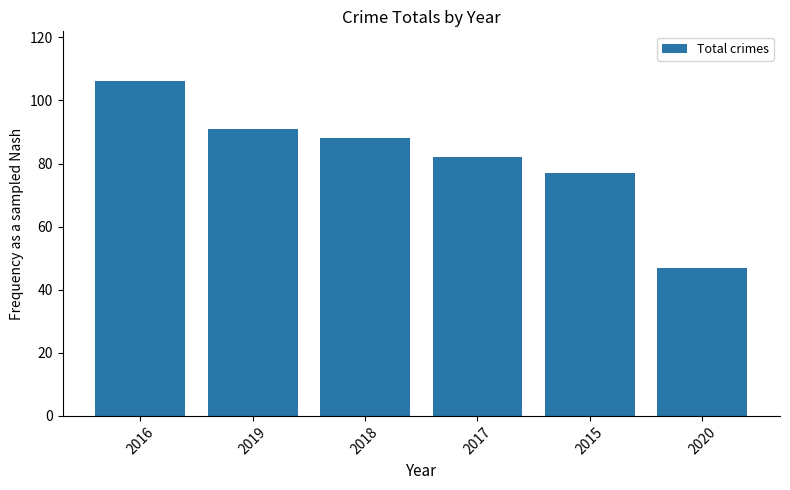

Reading left to right, transcribe all the data shown in this chart.

106	91	88	82	77	47